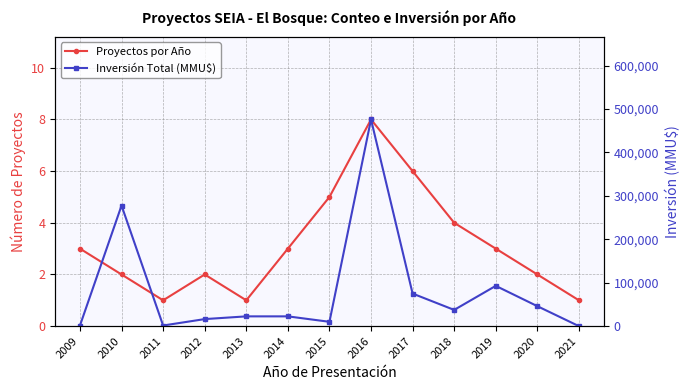

What is the greatest value displayed?

476000